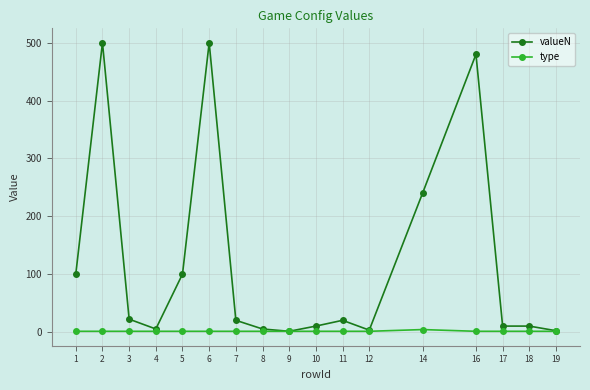

Which series has the largest total across all categories?

valueN